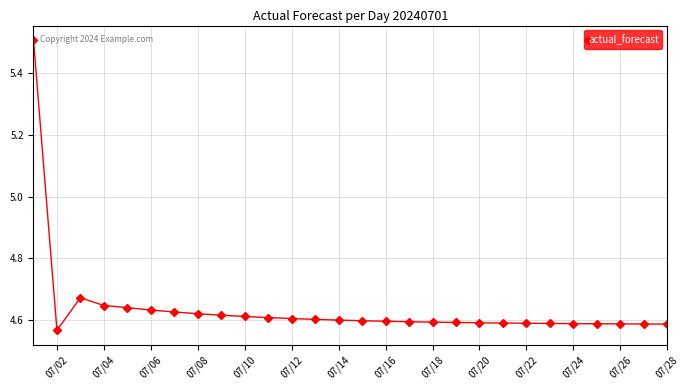

Count the values in the range 4 to 5.

27